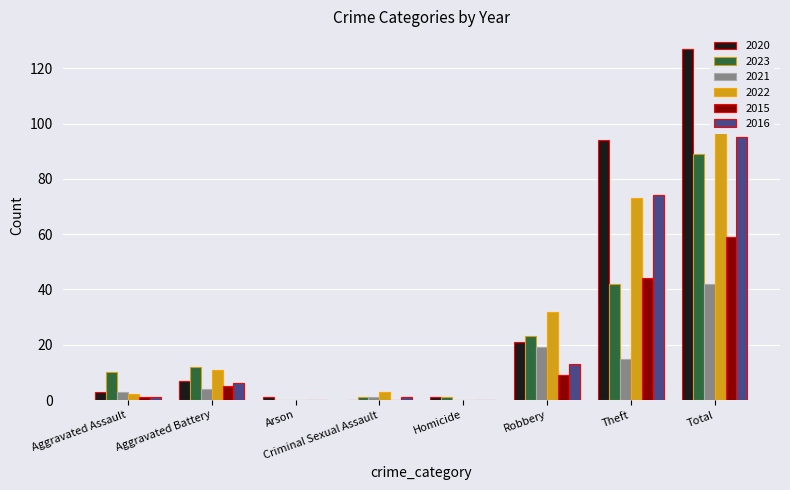

Reading right to left, list all the values displayed in this chart.

2020: 127	94	21	1	0	1	7	3
2023: 89	42	23	1	1	0	12	10
2021: 42	15	19	0	1	0	4	3
2022: 121	73	32	0	3	0	11	2
2015: 59	44	9	0	0	0	5	1
2016: 95	74	13	0	1	0	6	1